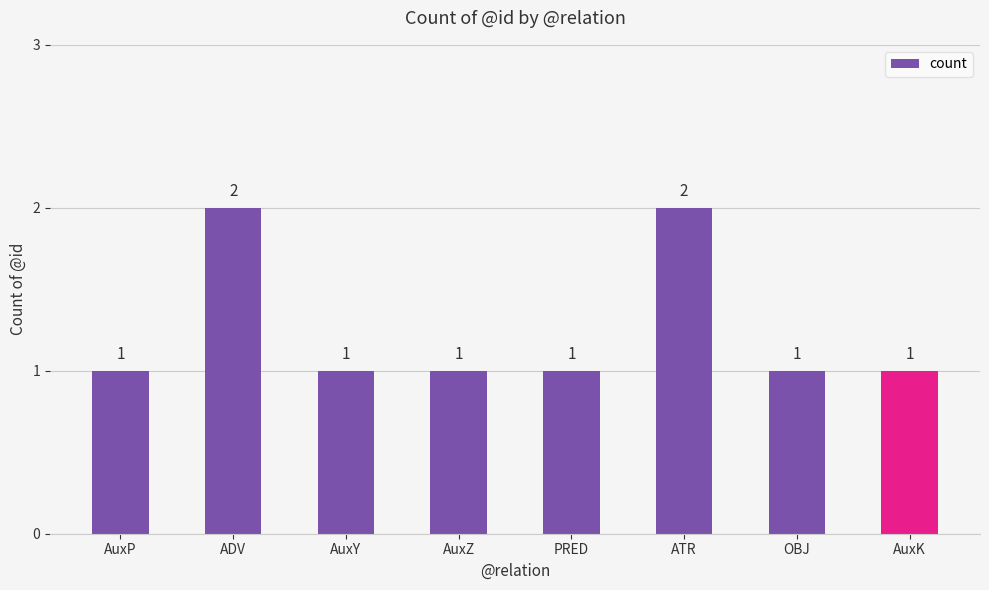

Reading right to left, list all the values displayed in this chart.

AuxK=1	OBJ=1	ATR=2	PRED=1	AuxZ=1	AuxY=1	ADV=2	AuxP=1